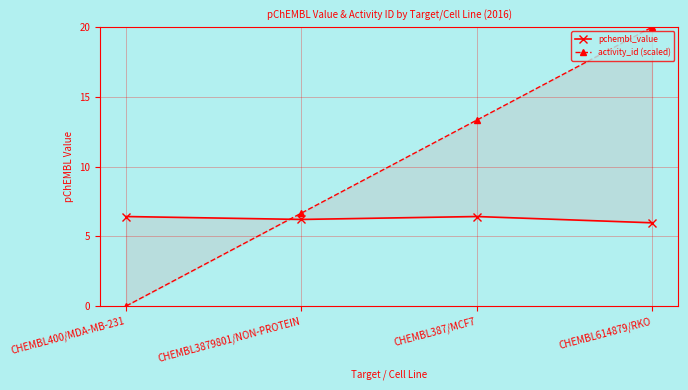

What is the average value of the activity_id (scaled) series?

10.0